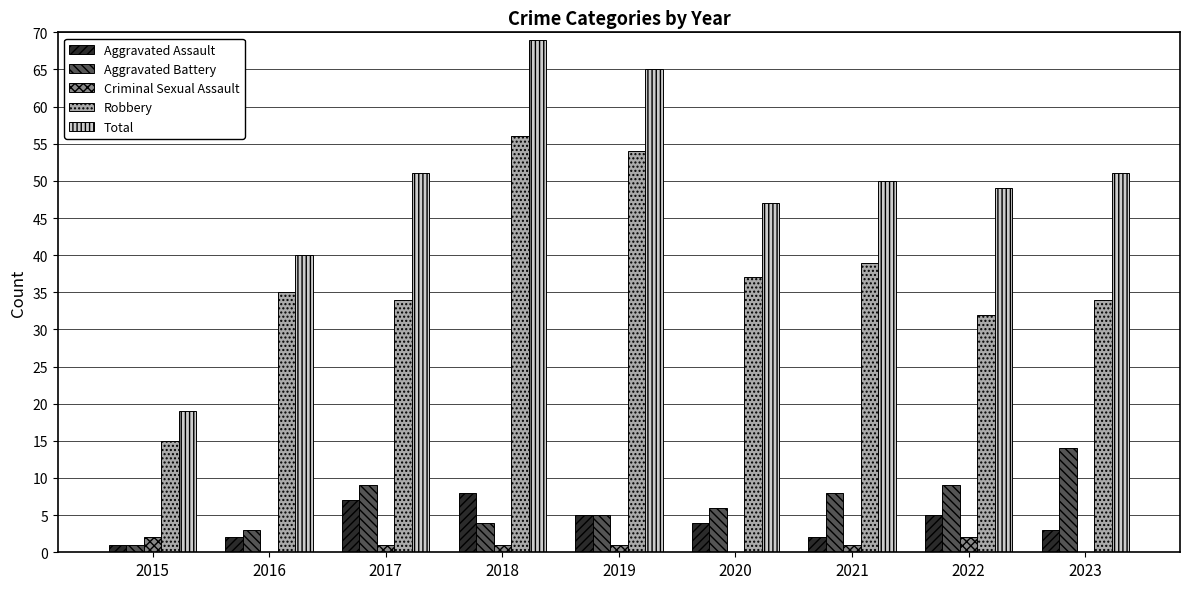

The value of Aggravated Assault at 2017 is 11. True or false?

False